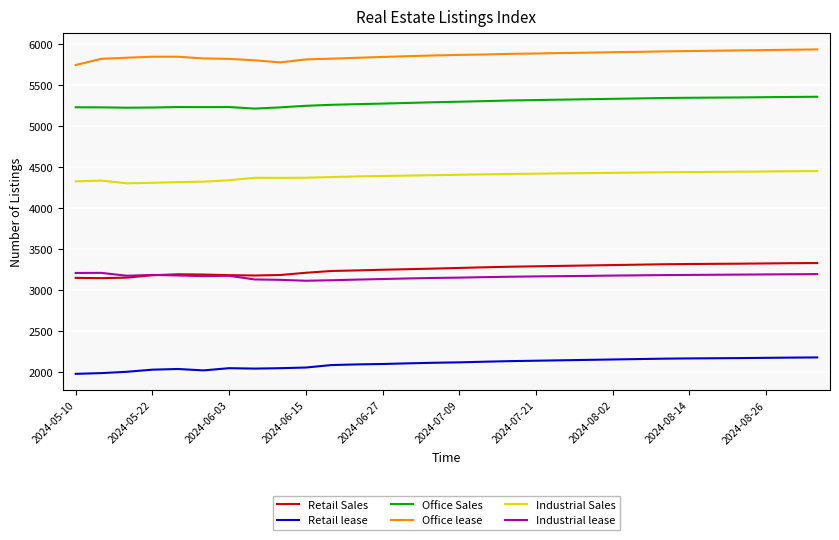

What is the maximum value shown in the chart?

5932